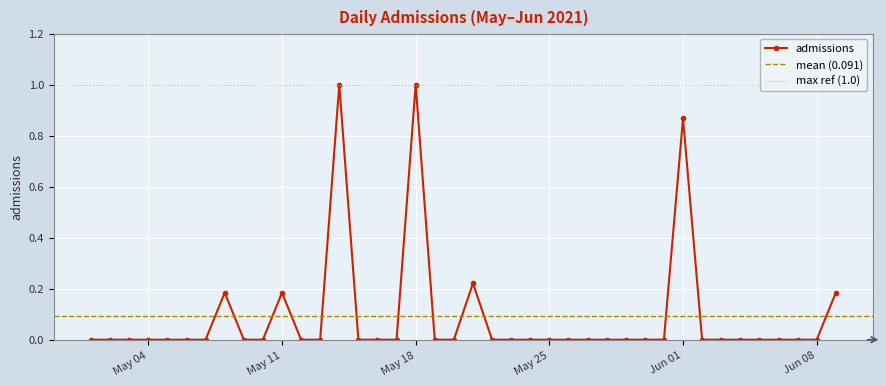

What is the sum of all values?

3.6